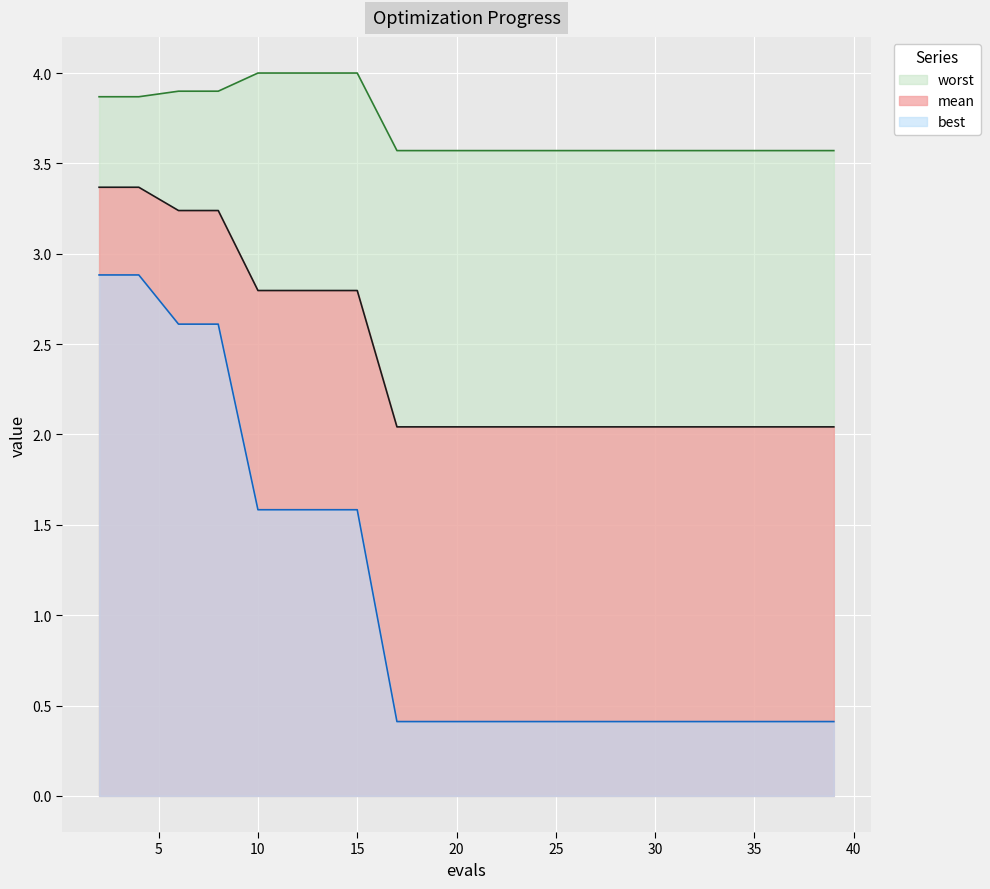

True or false: best and mean cross at least once.

False